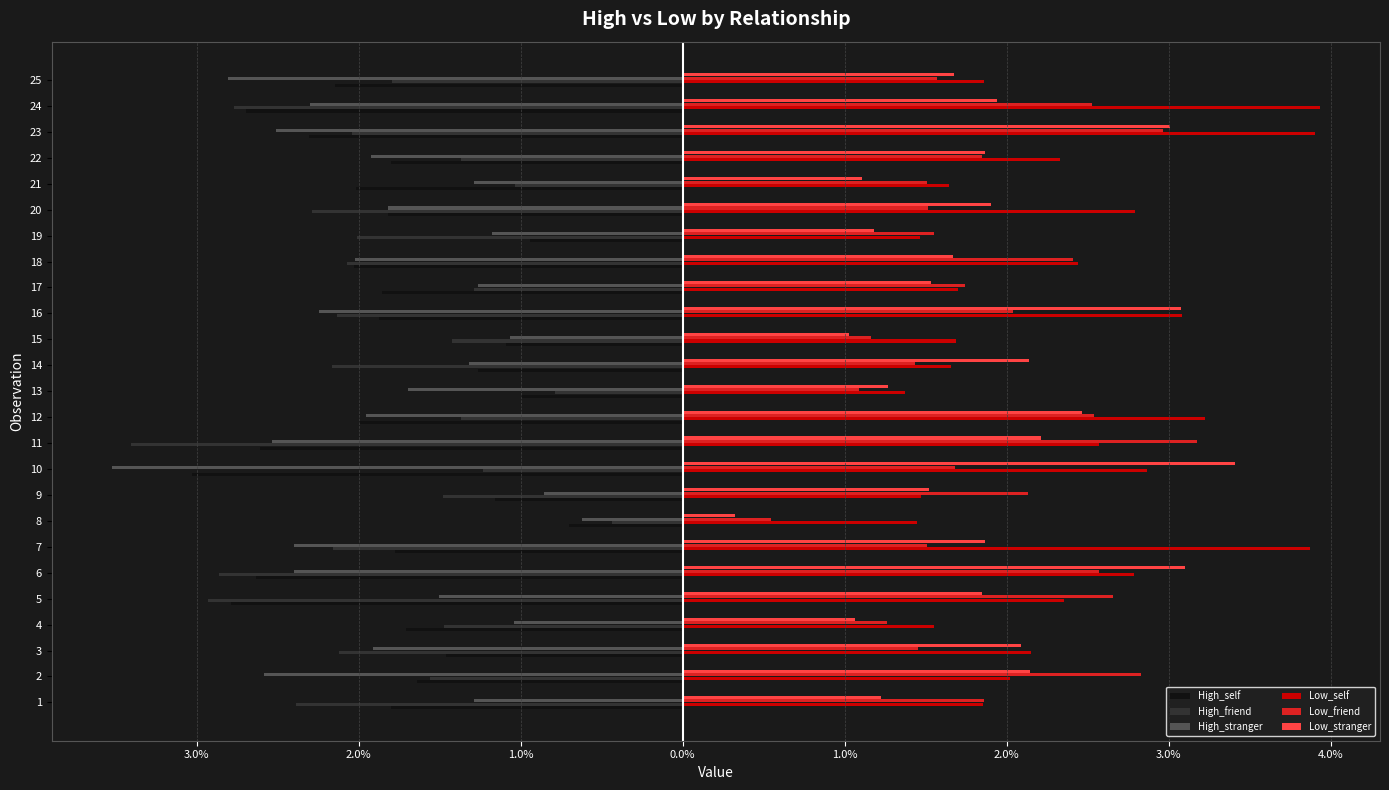

What are all the series names shown in the legend?

High_self, High_friend, High_stranger, Low_self, Low_friend, Low_stranger